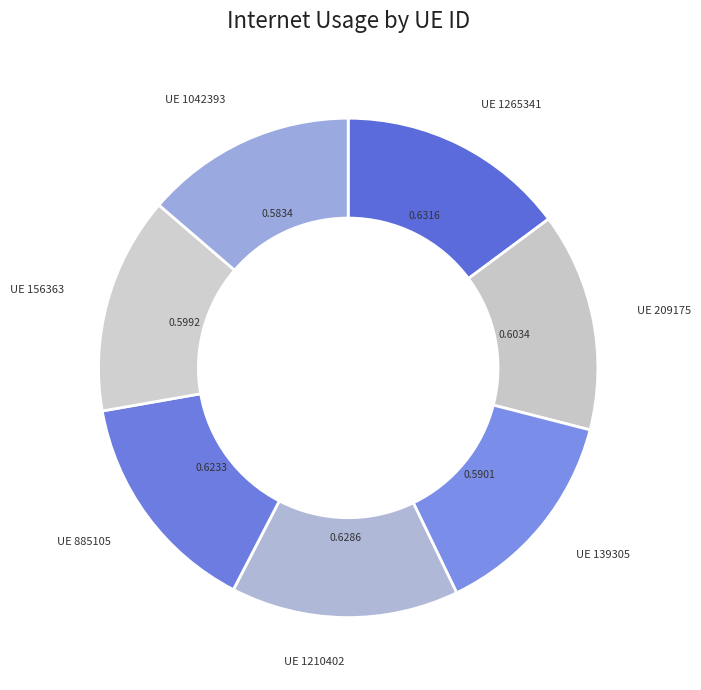

How many segments does this pie chart have?

7